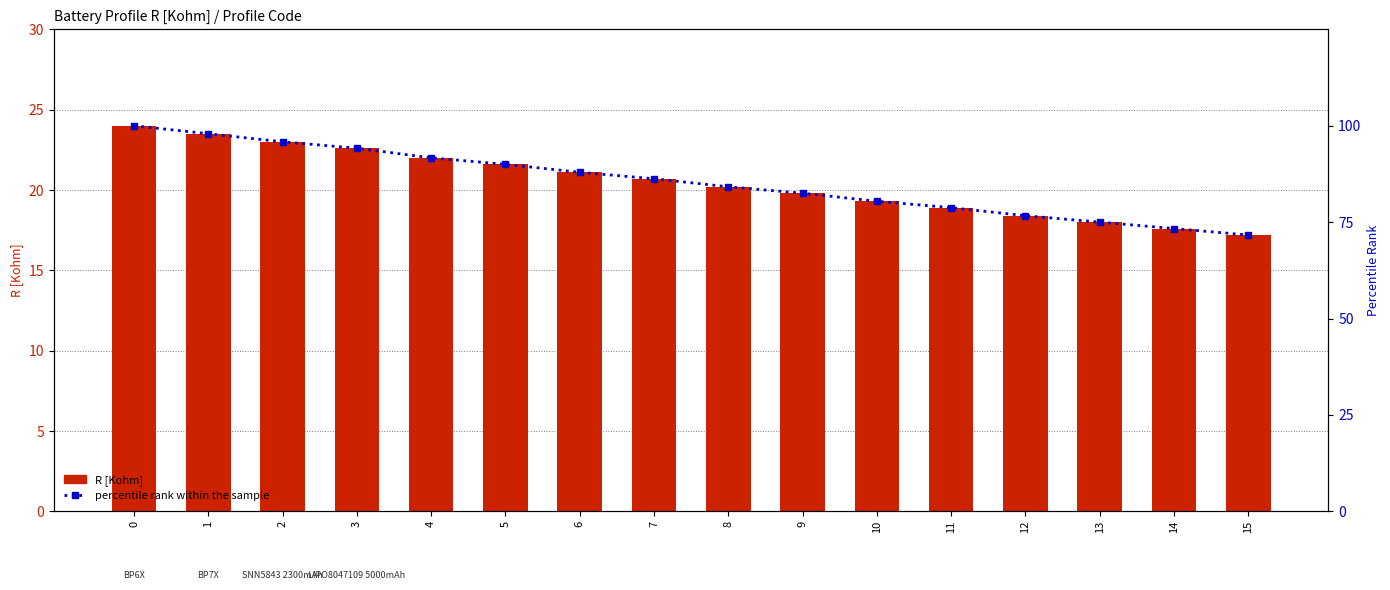

What is the difference between the maximum and minimum values in the percentile rank within the sample series?

28.3